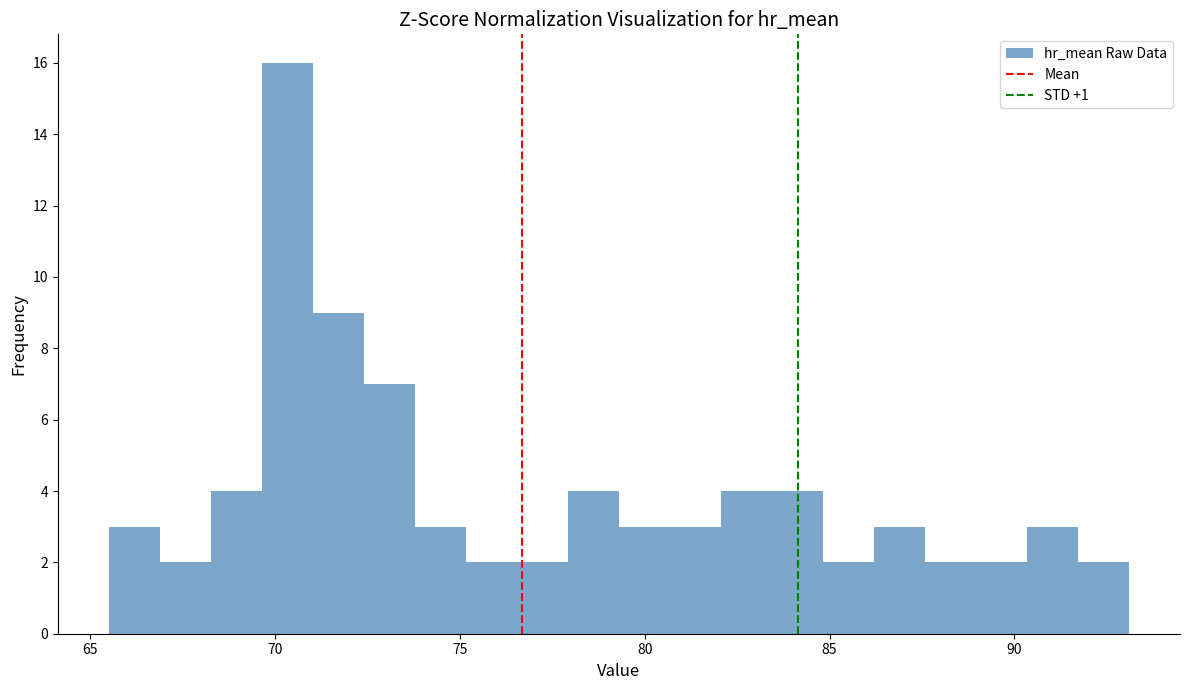

Read against the x-axis, roughly where is the centre of the tallest bar?

70.5